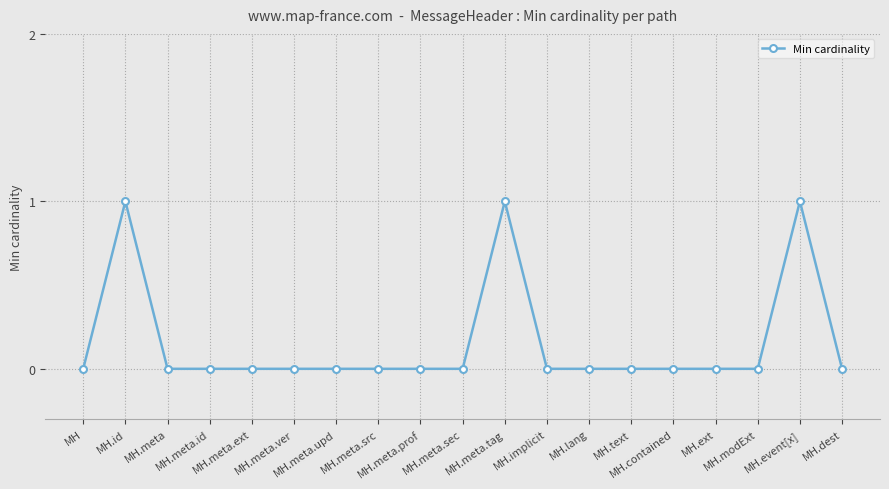

Reading right to left, transcribe all the data shown in this chart.

MH.dest=0	MH.event[x]=1	MH.modExt=0	MH.ext=0	MH.contained=0	MH.text=0	MH.lang=0	MH.implicit=0	MH.meta.tag=1	MH.meta.sec=0	MH.meta.prof=0	MH.meta.src=0	MH.meta.upd=0	MH.meta.ver=0	MH.meta.ext=0	MH.meta.id=0	MH.meta=0	MH.id=1	MH=0